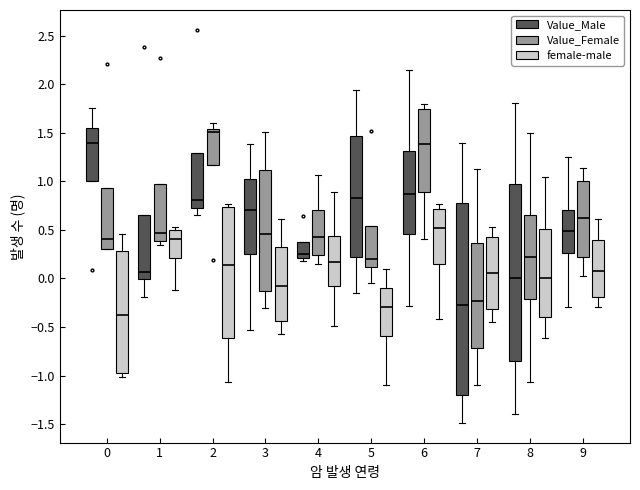

Which box is the tallest, from its lower edge to its upper edge?

7 (Value_Male)